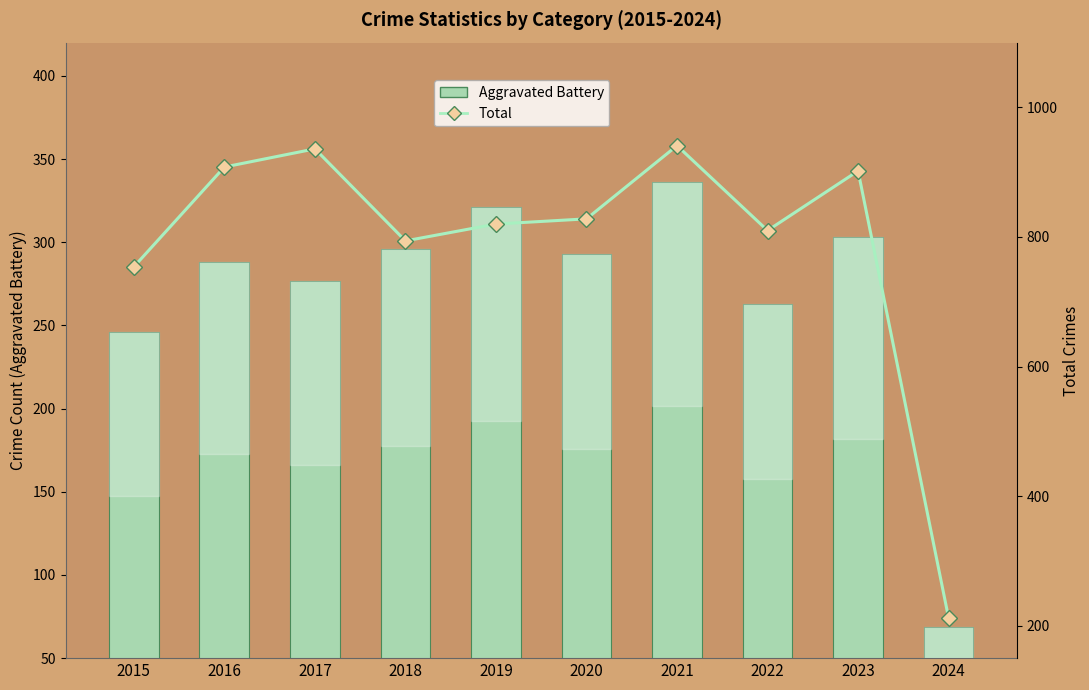

The value of Total at 2021 is 941. True or false?

True